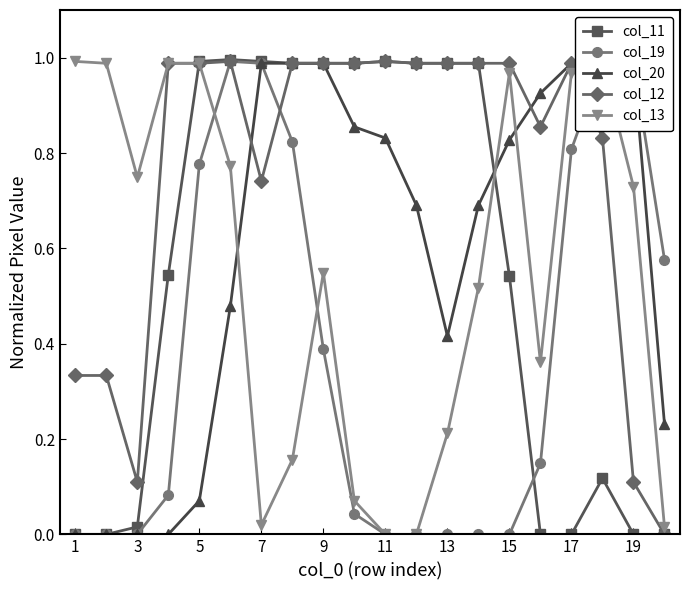

What is the difference between the second highest and minimum values in the col_11 series?

1.0